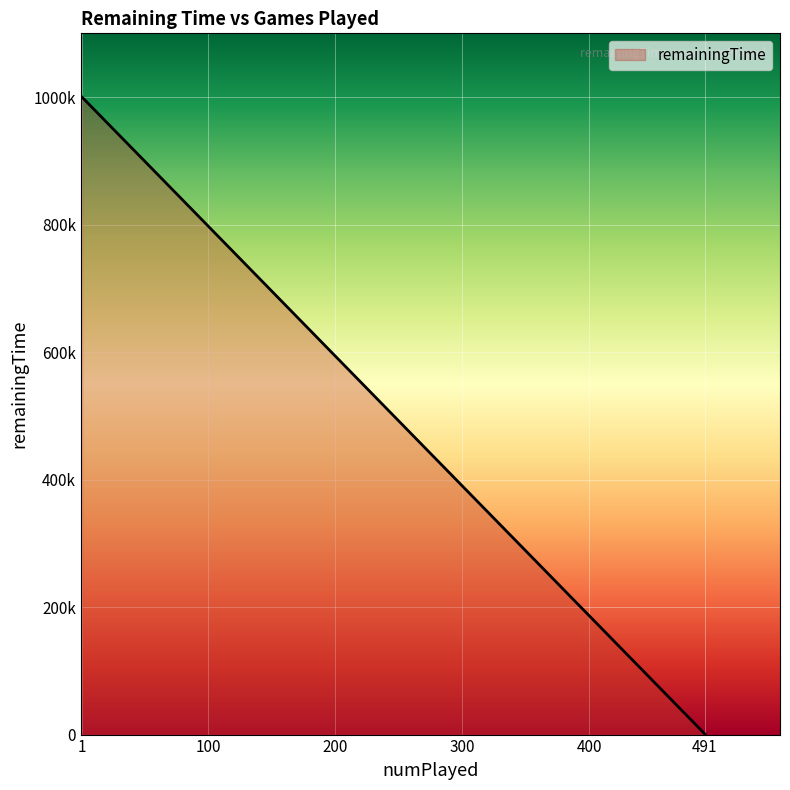

How many lines are shown in the chart?

1